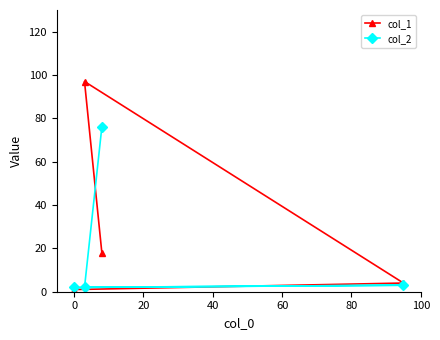

What is the maximum value shown in the chart?

97